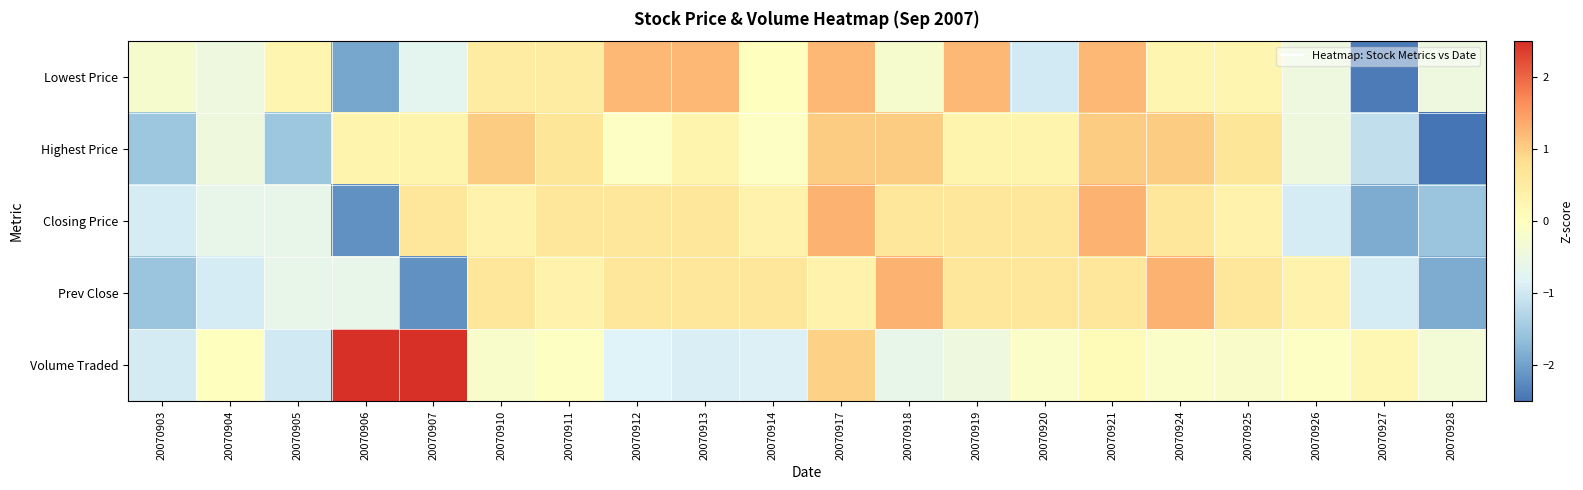

Between 20070912 and 20070928, which series saw the biggest shift?

Highest Price